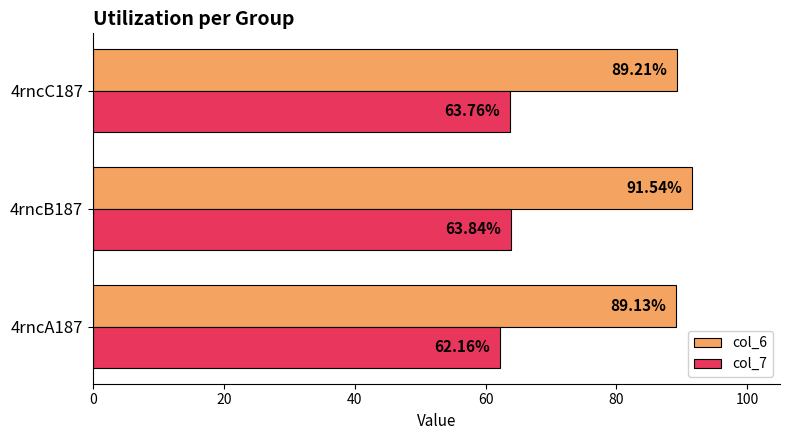

At which category is the sum across all series the highest?

4rncB187